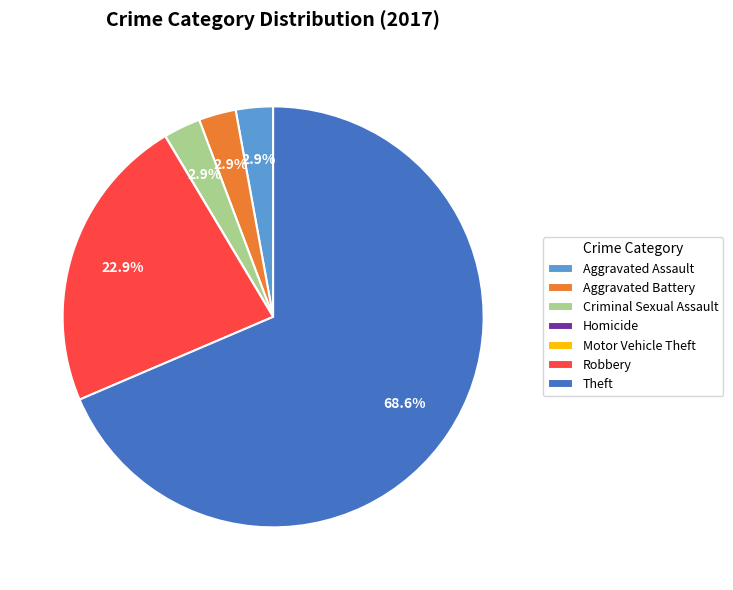

Is there a majority slice in this chart?

Yes